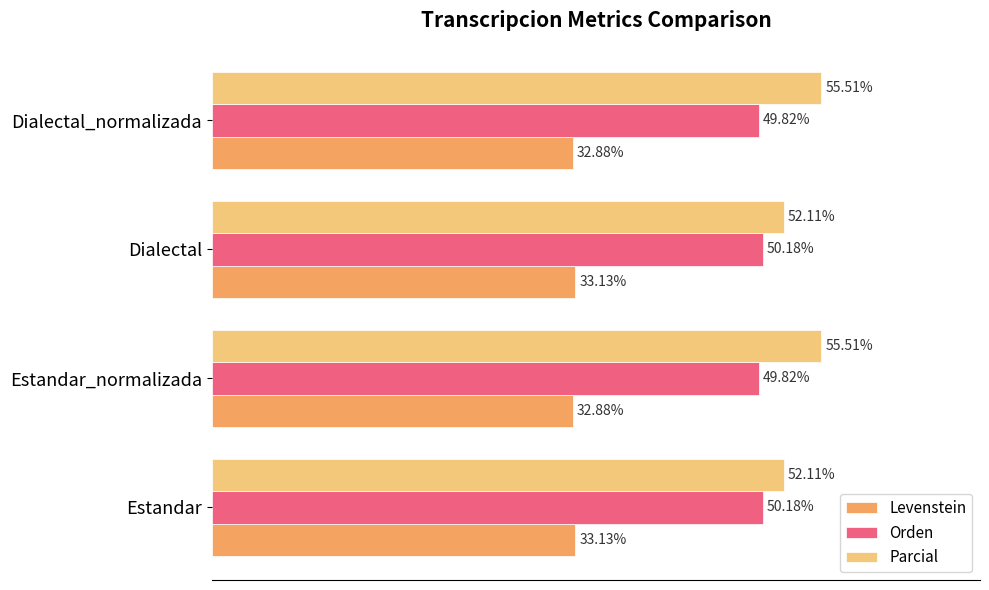

Which series has the widest spread of values?

Parcial